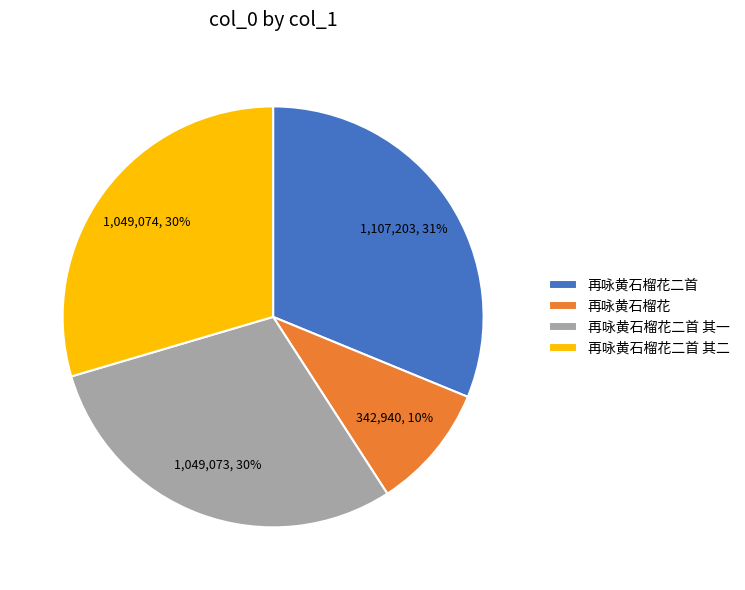

To the nearest percent, what is the combined percentage of 再咏黄石榴花二首 其一 and 再咏黄石榴花二首 其二?

59%